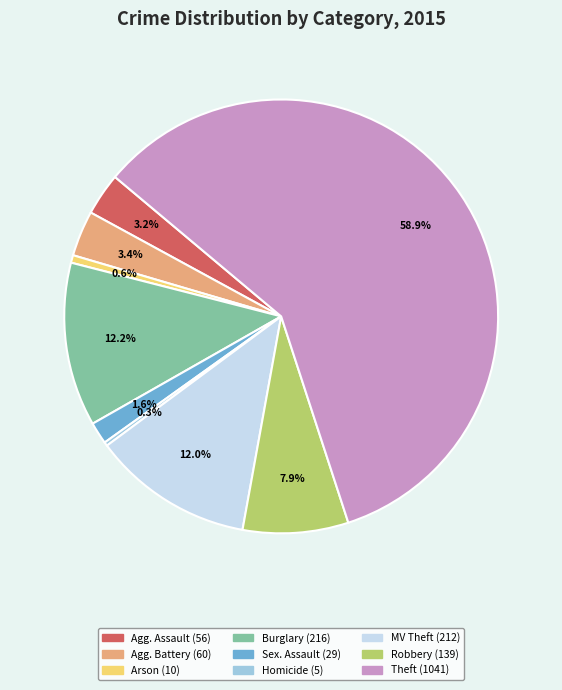

Is there any slice that represents more than half of the pie?

Yes